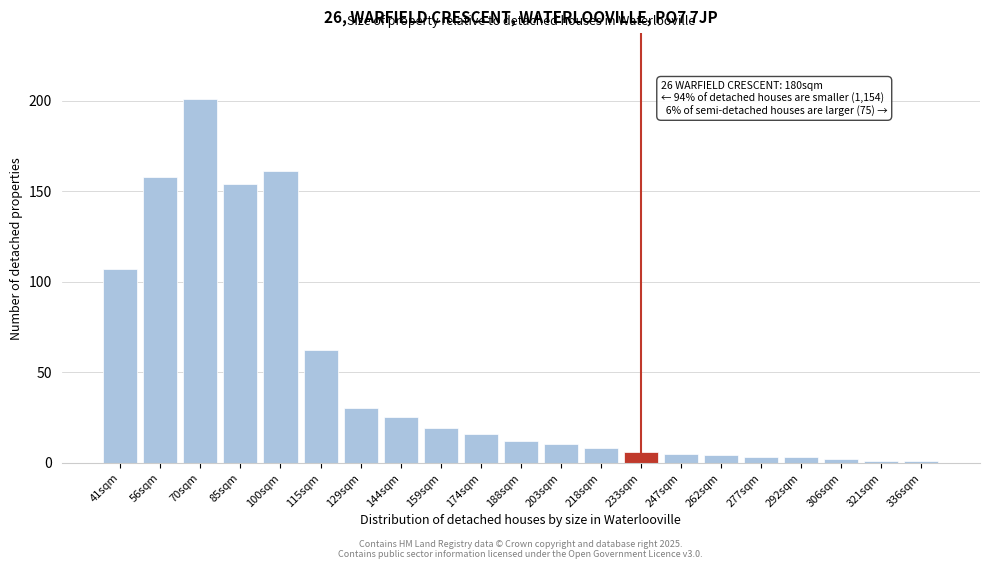

Reading left to right, transcribe all the data shown in this chart.

41sqm=107	56sqm=158	70sqm=201	85sqm=154	100sqm=161	115sqm=62	129sqm=30	144sqm=25	159sqm=19	174sqm=16	188sqm=12	203sqm=10	218sqm=8	233sqm=6	247sqm=5	262sqm=4	277sqm=3	292sqm=3	306sqm=2	321sqm=1	336sqm=1